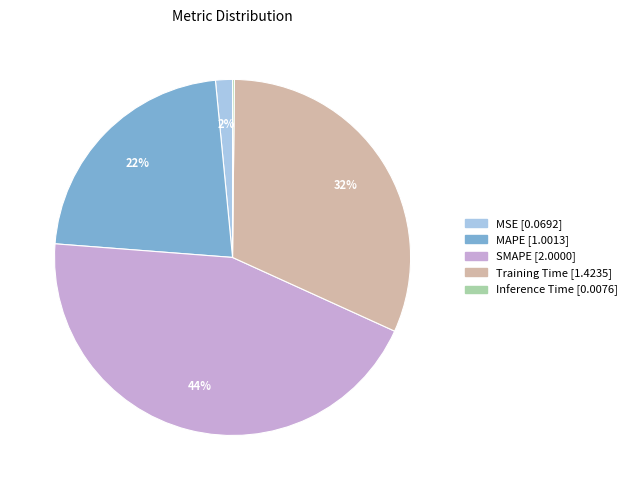

Is there a majority slice in this chart?

No